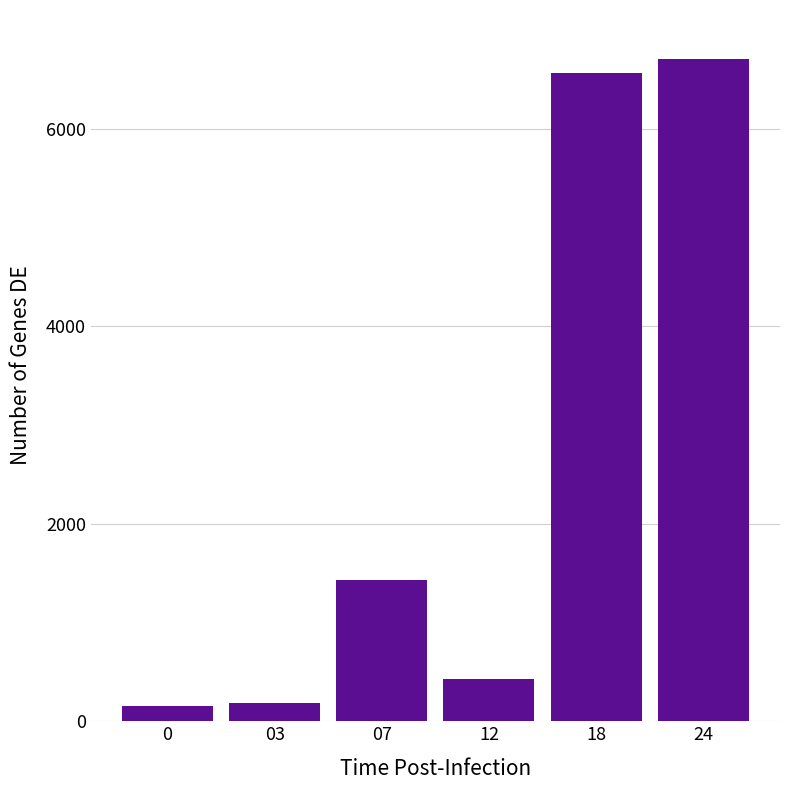

What is the difference between the maximum and minimum values?

6547.1